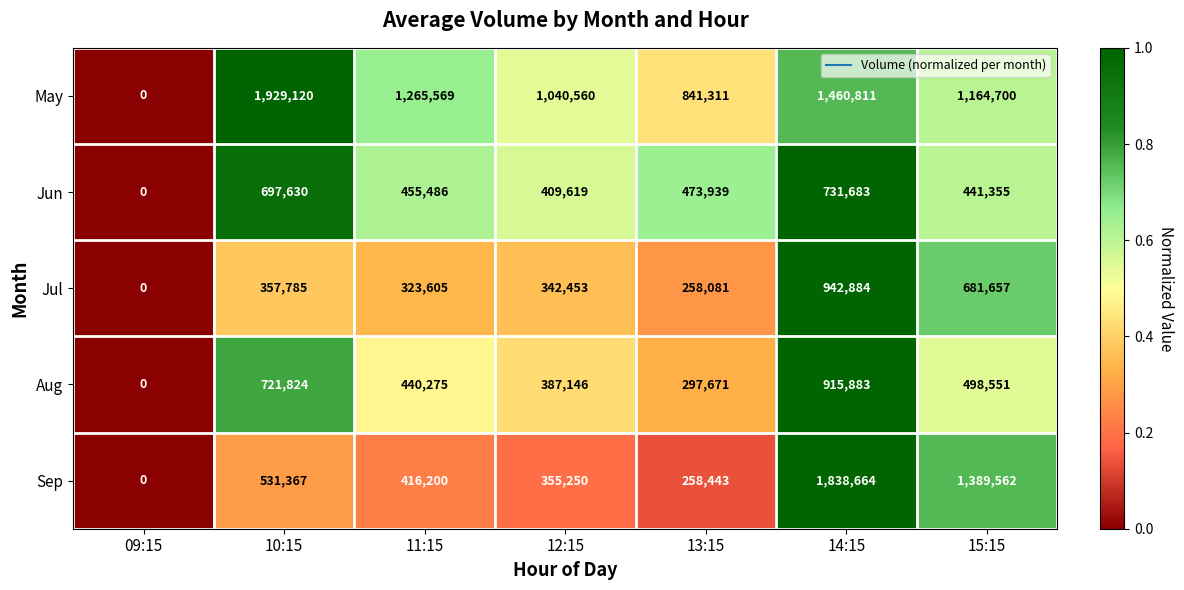

True or false: Jul has a value of 0 at 09:15.

True